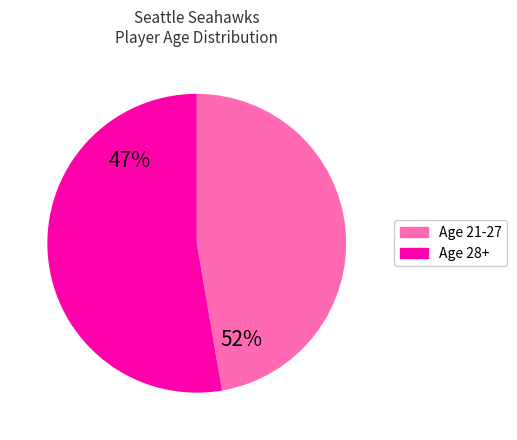

How much of the chart is everything except Age 21-27?

52.7%